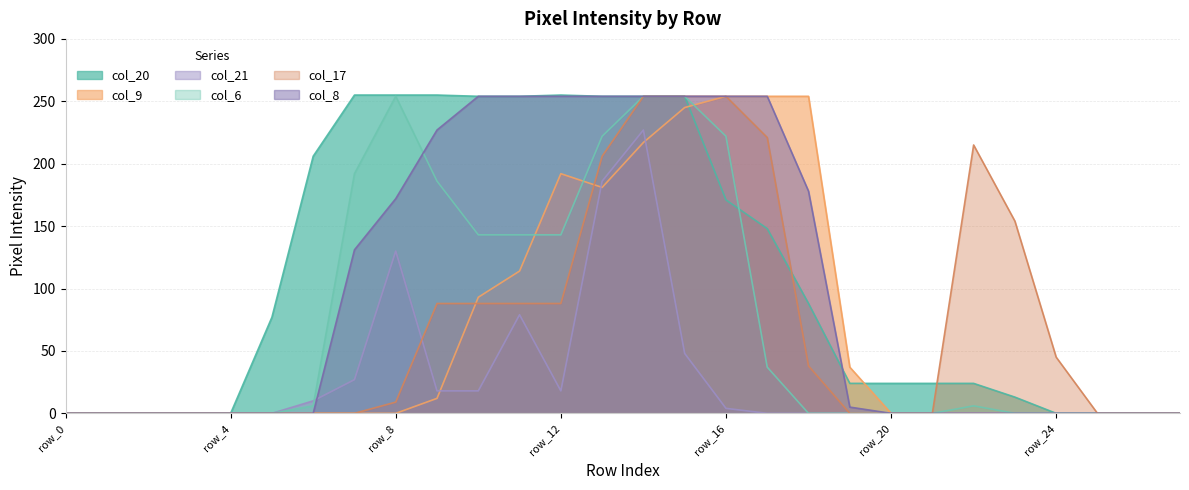

Reading left to right, what are all the values shown in this chart?

col_20: 0	0	0	0	0	77	206	255	255	255	254	254	255	254	254	254	171	148	88	24	24	24	24	13	0	0	0	0
col_9: 0	0	0	0	0	0	0	0	0	12	93	114	192	181	217	245	254	254	254	37	0	0	0	0	0	0	0	0
col_21: 0	0	0	0	0	0	10	27	130	18	18	79	18	186	227	48	4	0	0	0	0	0	0	0	0	0	0	0
col_6: 0	0	0	0	0	0	6	192	254	186	143	143	143	222	254	254	222	37	0	0	0	0	6	0	0	0	0	0
col_17: 0	0	0	0	0	0	0	0	9	88	88	88	88	206	254	254	254	221	38	0	0	0	215	154	45	0	0	0
col_8: 0	0	0	0	0	0	0	131	172	227	254	254	254	254	254	254	254	254	178	5	0	0	0	0	0	0	0	0